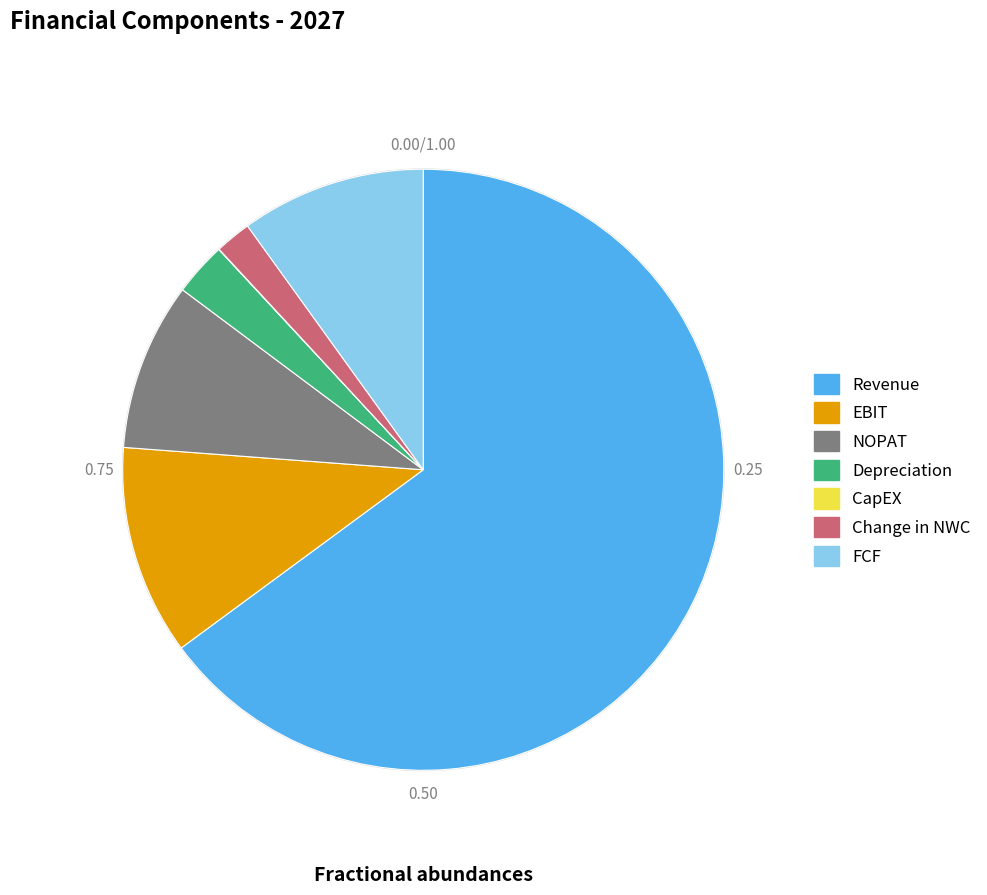

Approximately how many times larger is the value at Depreciation compared to FCF?

0.3